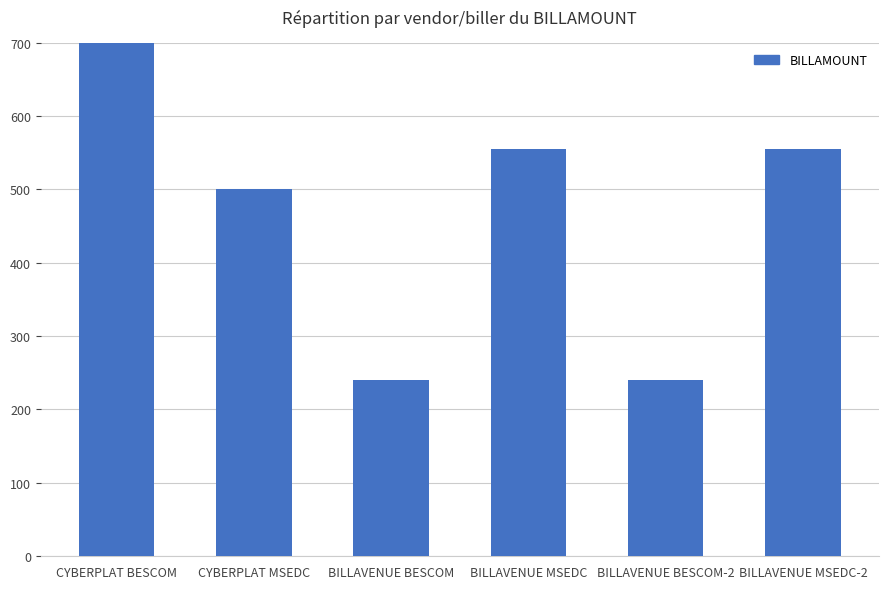

How many values are below 555?

3